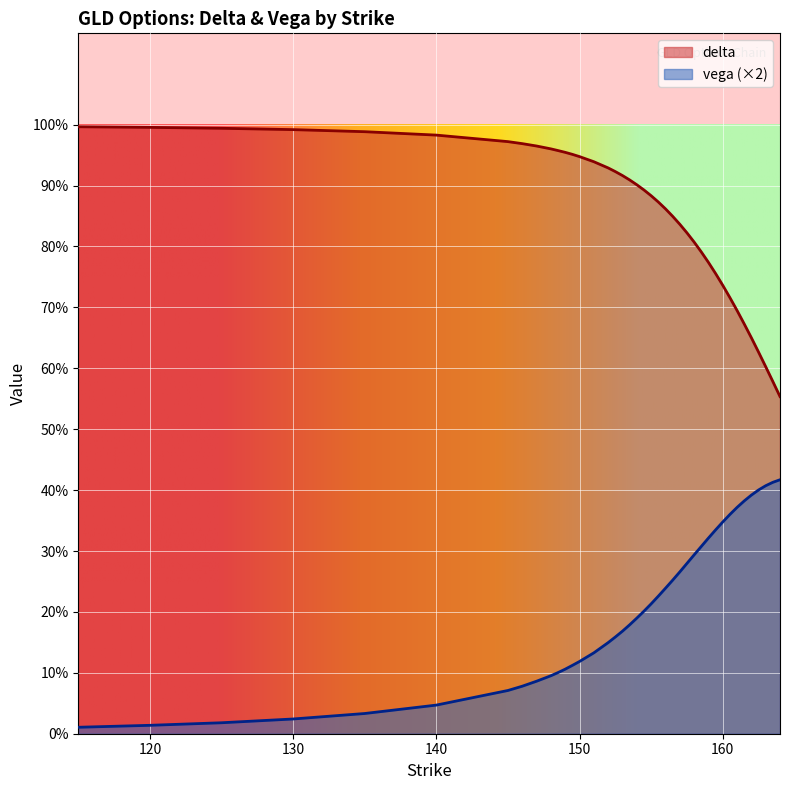

What is the difference between the maximum and minimum values in the delta series?

0.4